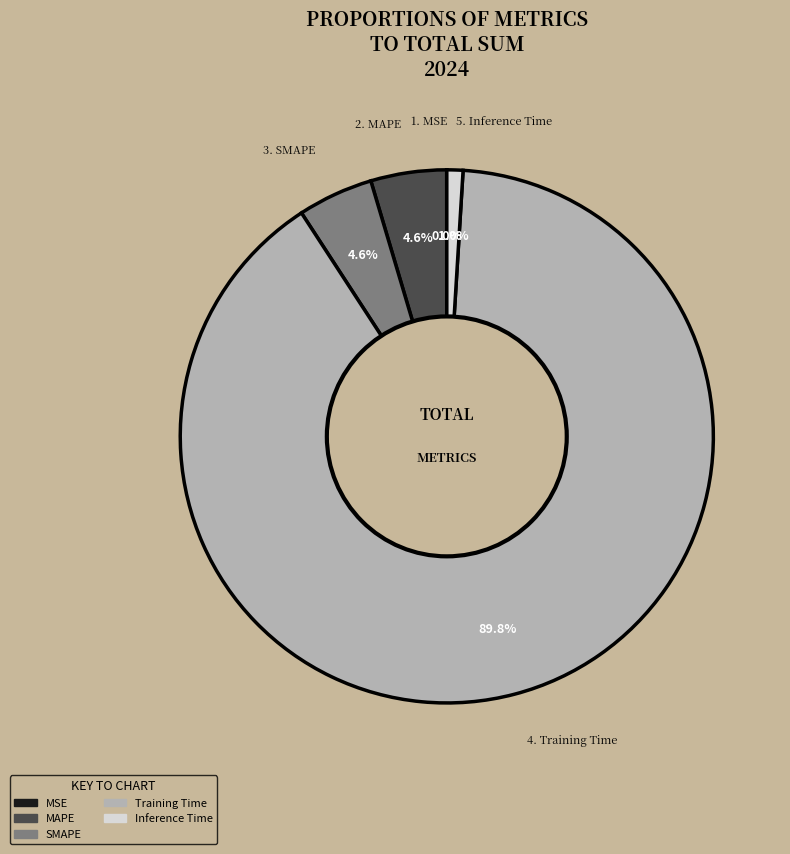

The MAPE slice represents 5% of the pie. True or false?

True